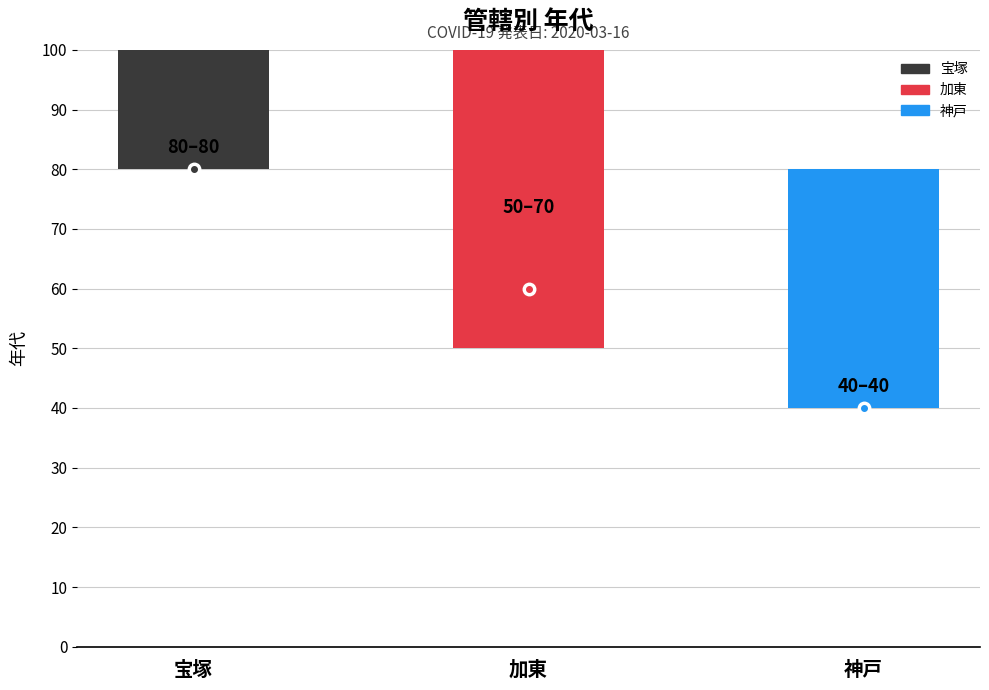

Reading right to left, transcribe all the data shown in this chart.

神戸=40	加東=70	宝塚=80